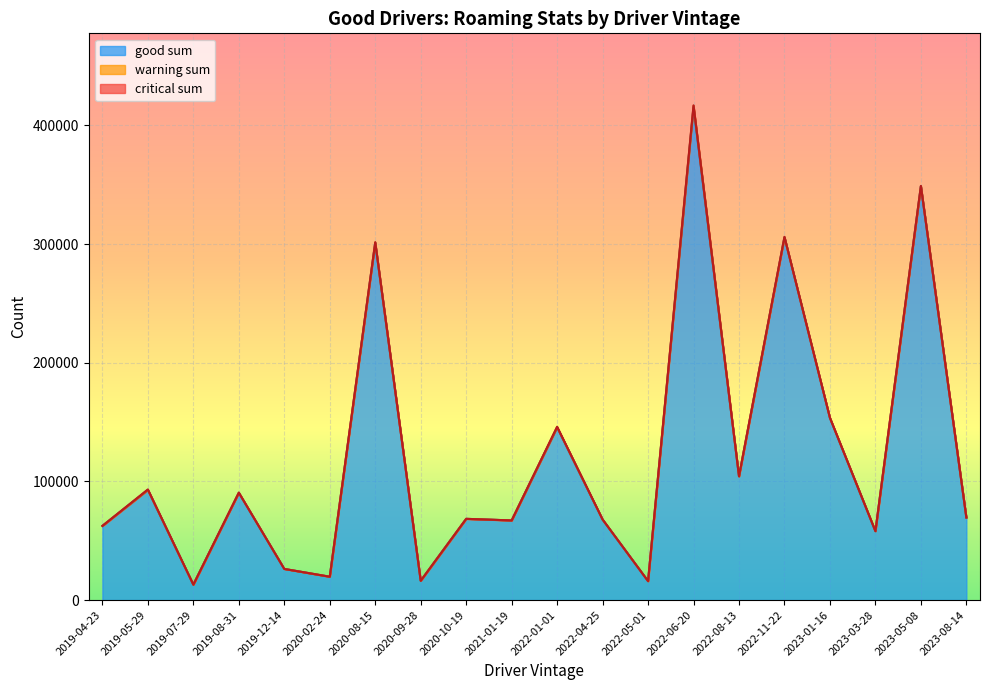

What are all the series names shown in the legend?

good sum, critical sum, warning sum